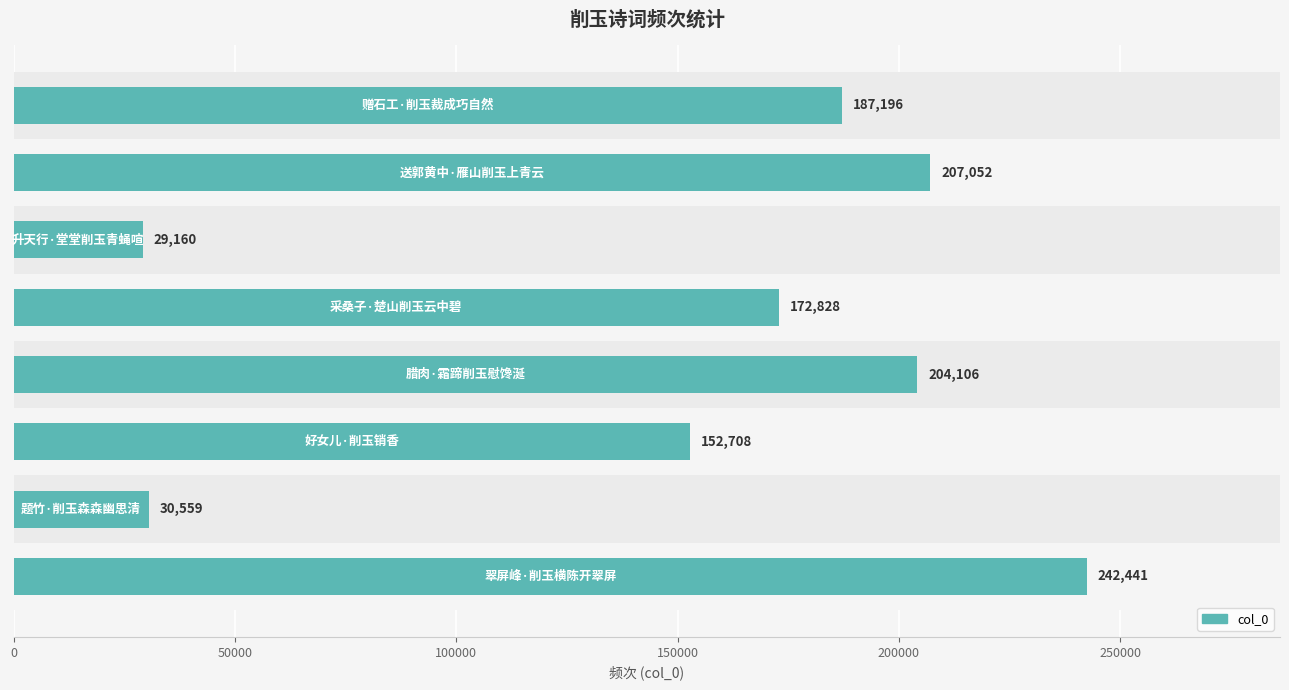

Reading top to bottom, extract all data points from this chart.

187196	207052	29160	172828	204106	152708	30559	242441